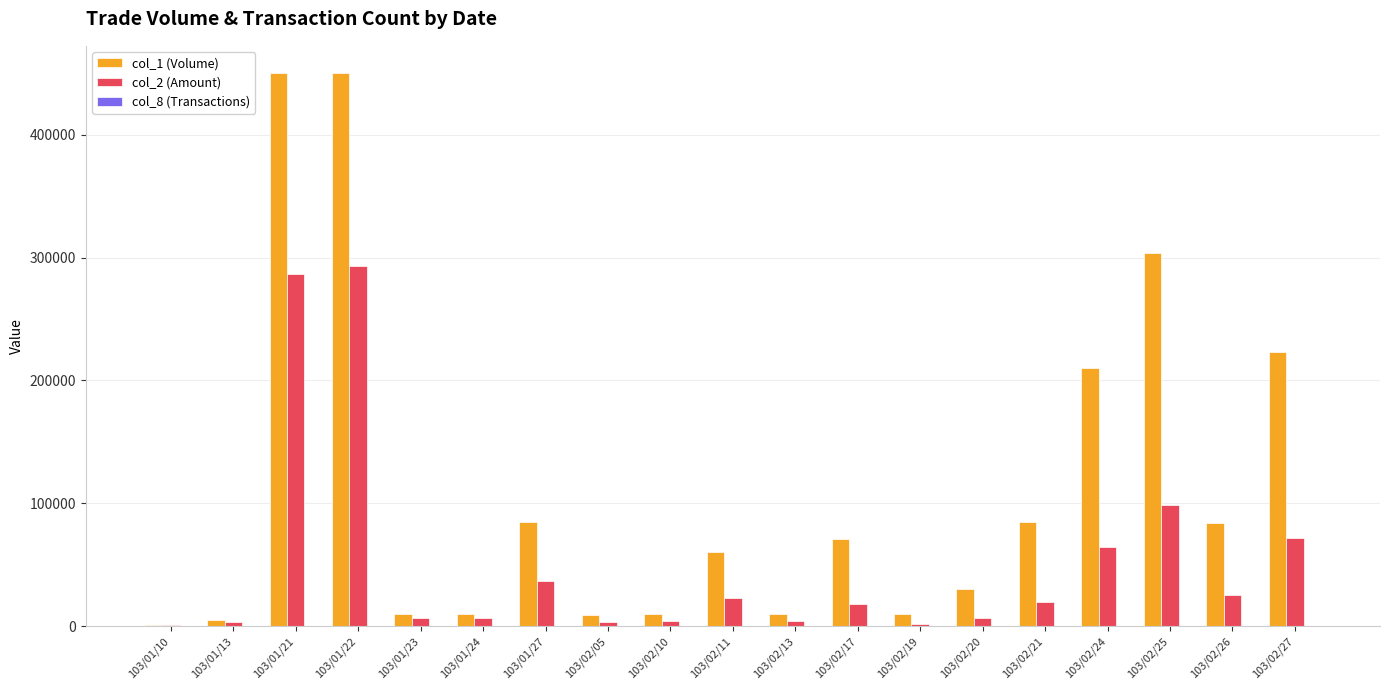

What is the maximum value shown in the chart?

450000